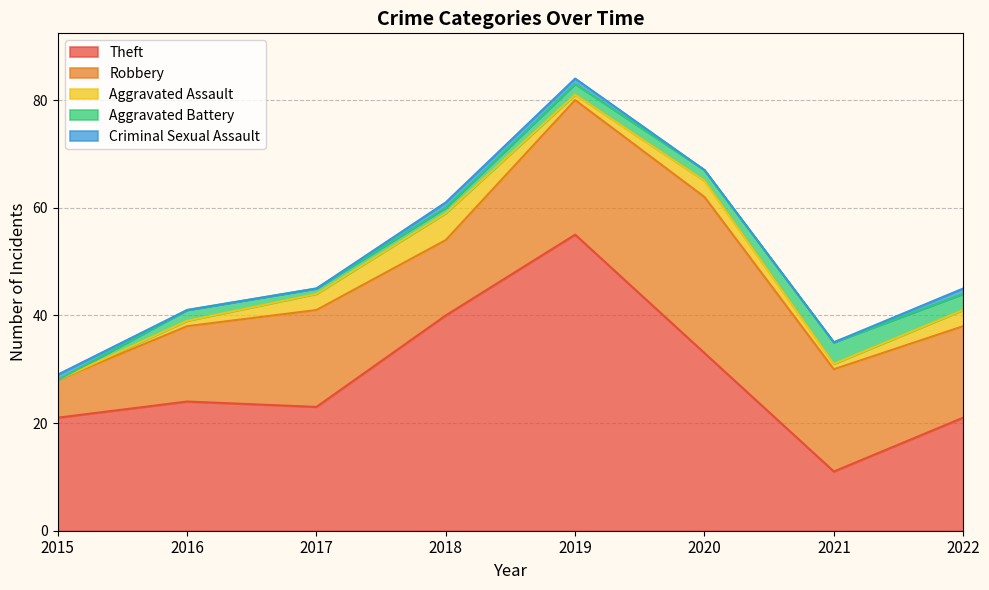

At which category does Theft reach its first local valley?

2017